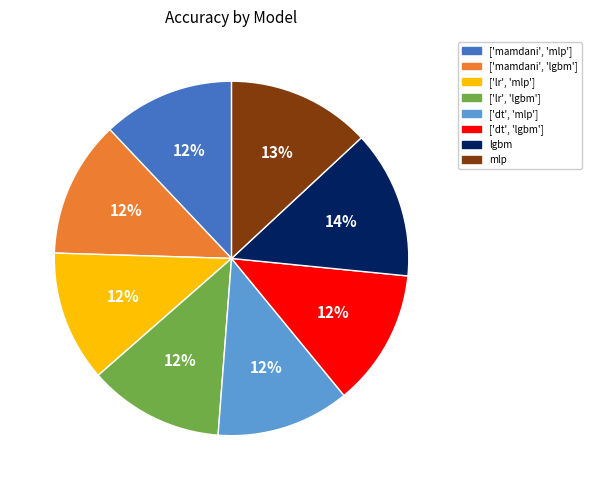

Count the number of slices in the pie.

8